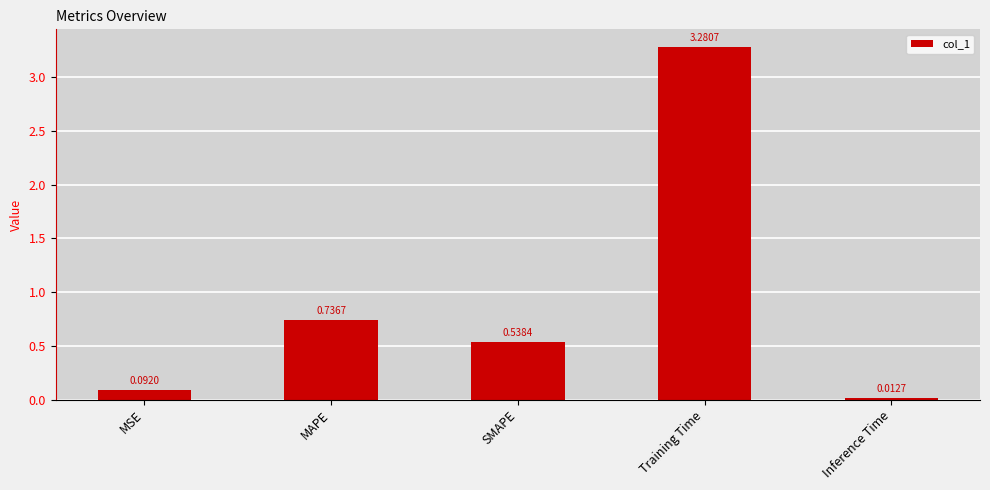

Between Inference Time and MSE, which is larger?

MSE